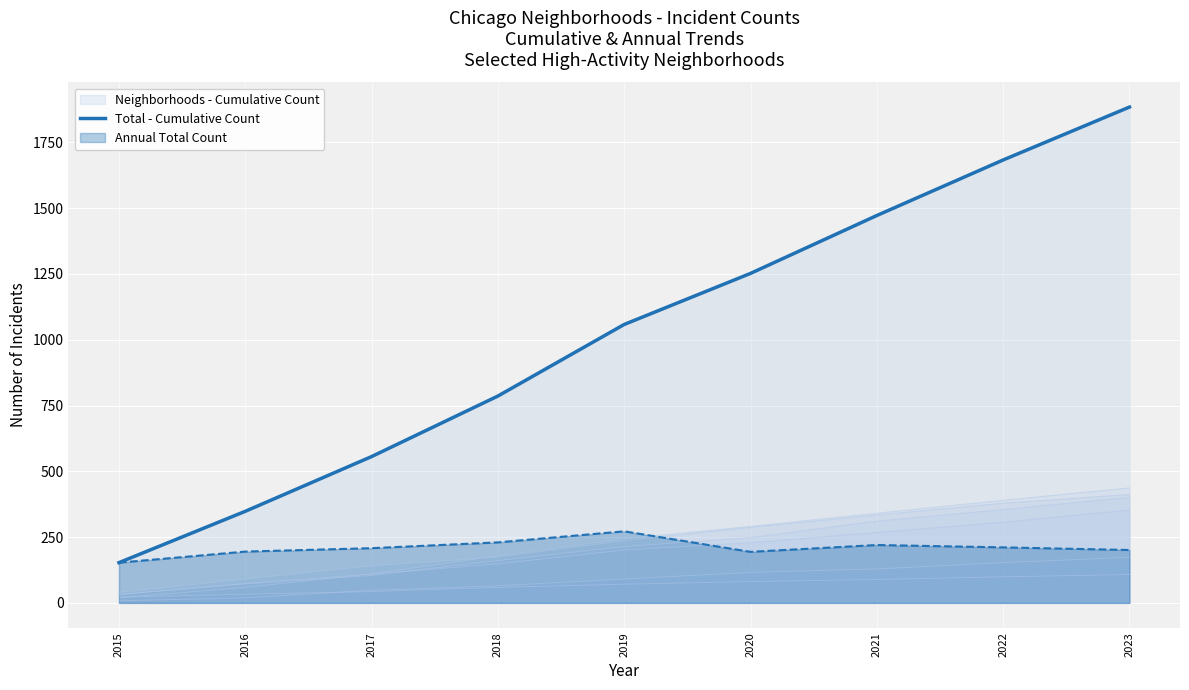

True or false: there are more than 1 points higher than both neighbors.

False